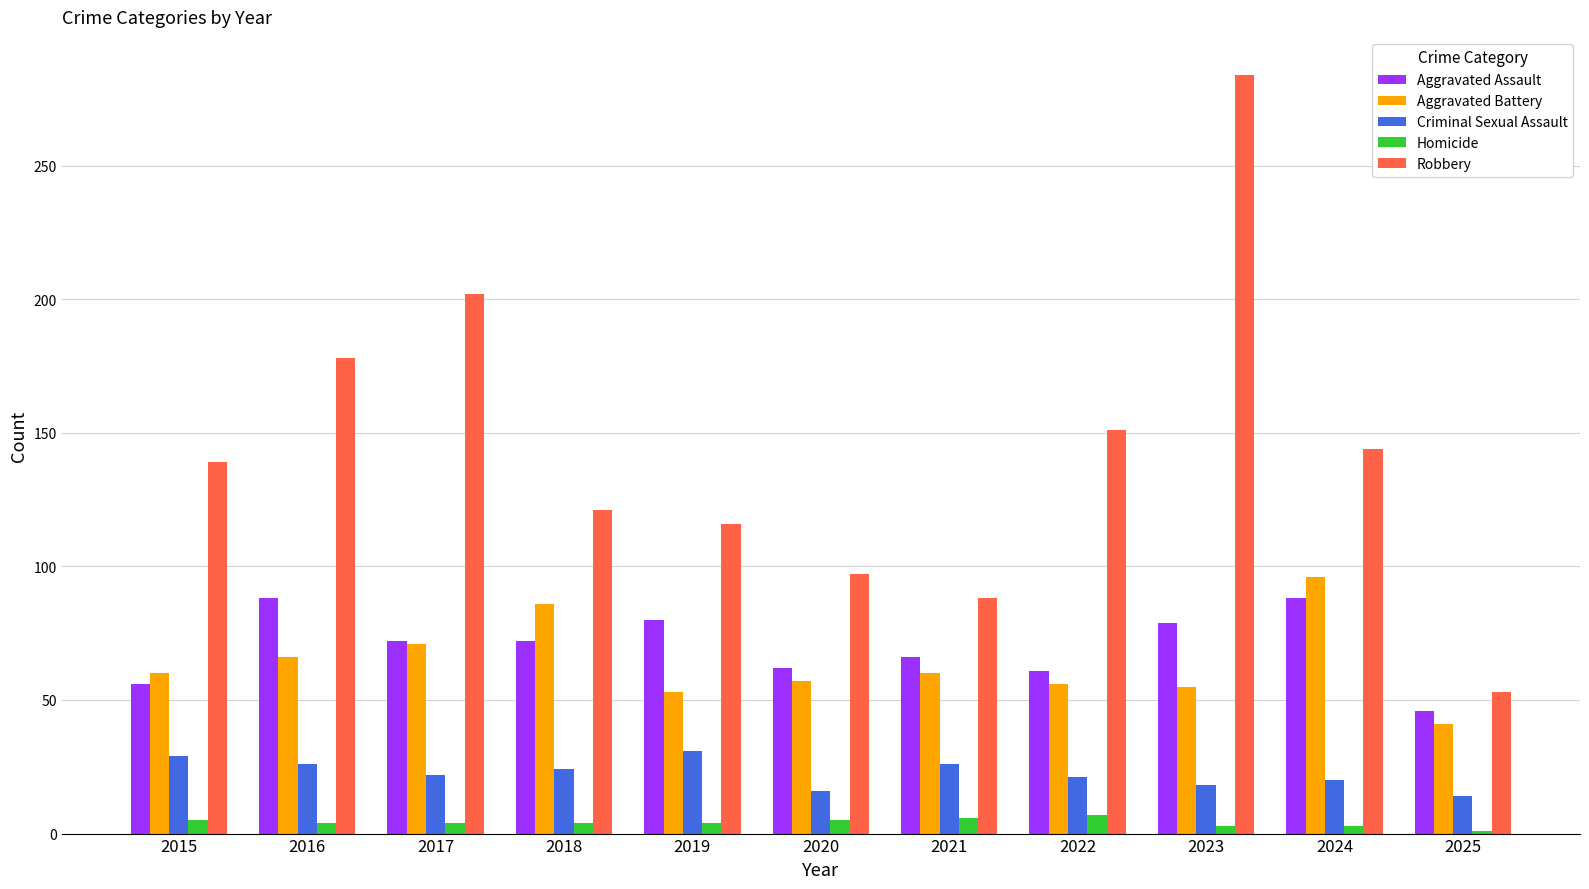

What is the difference between the maximum and second lowest values in the Aggravated Battery series?

43